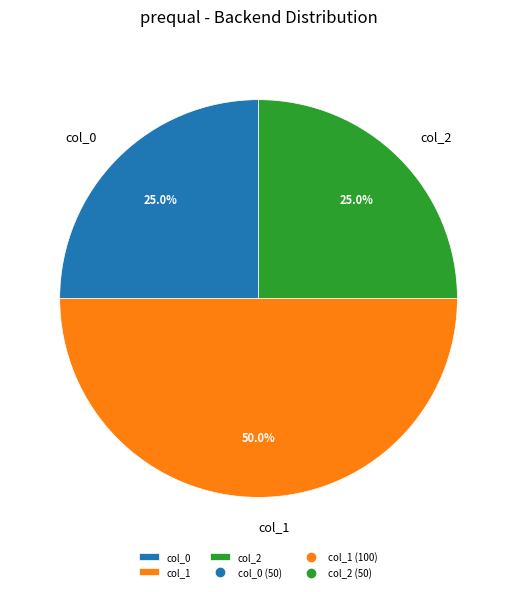

Approximately how many times larger is the value at col_1 compared to col_2?

2.0